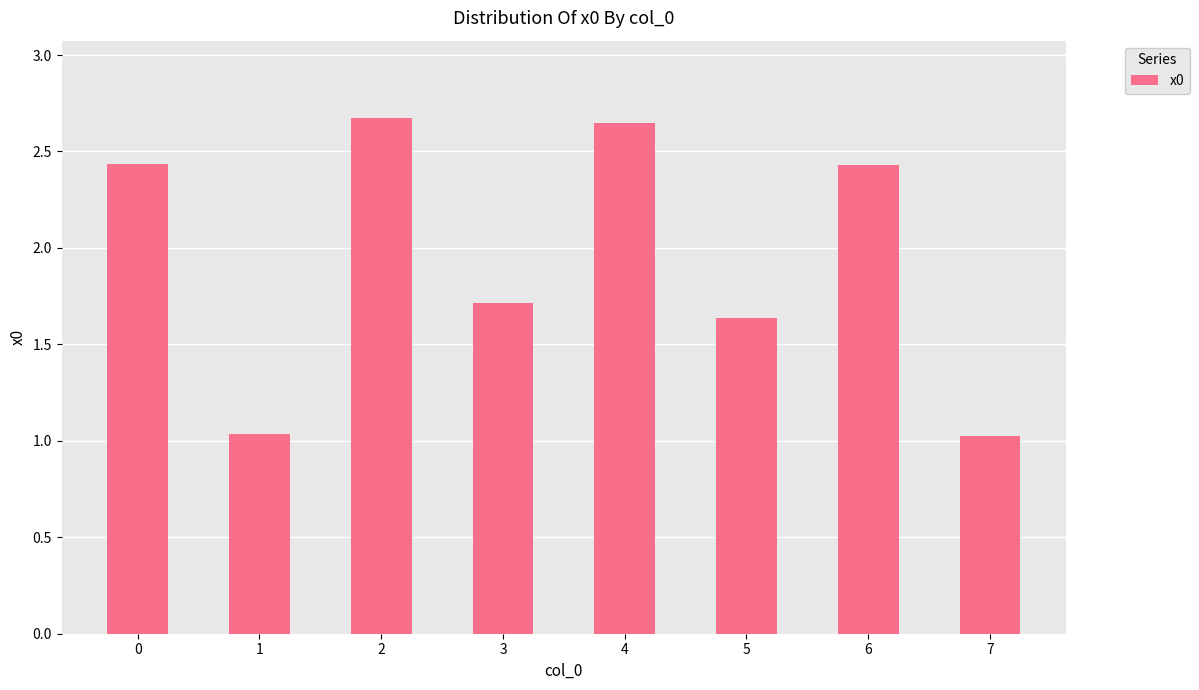

What is the maximum value shown in the chart?

2.7